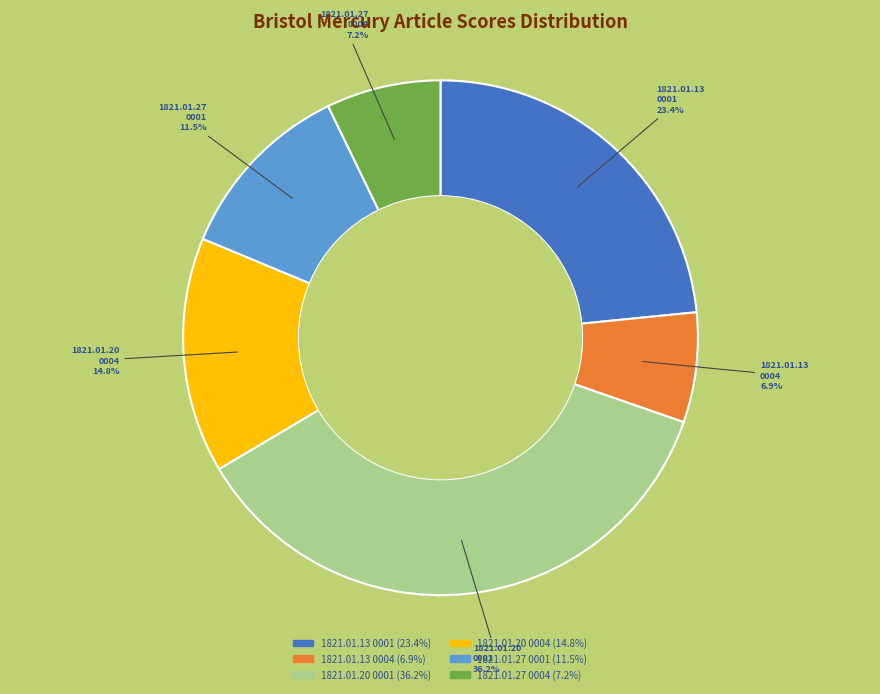

Is there any slice that represents more than half of the pie?

No